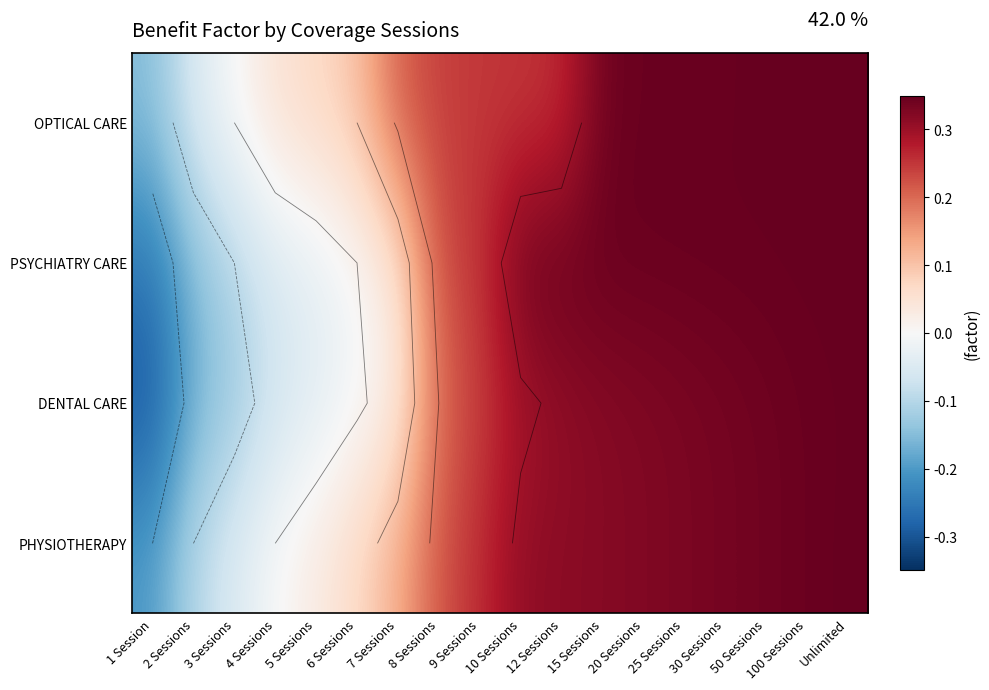

At which category is the sum across all series the highest?

Unlimited